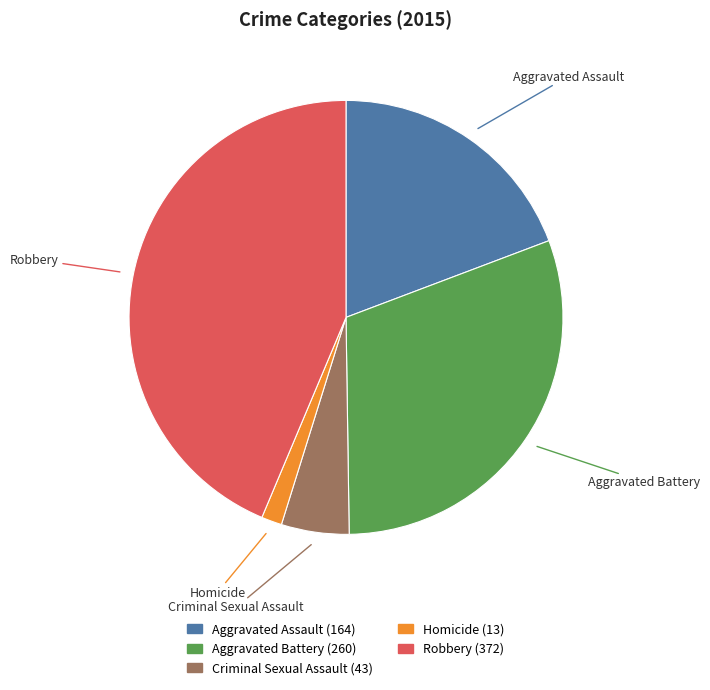

How many segments does this pie chart have?

5